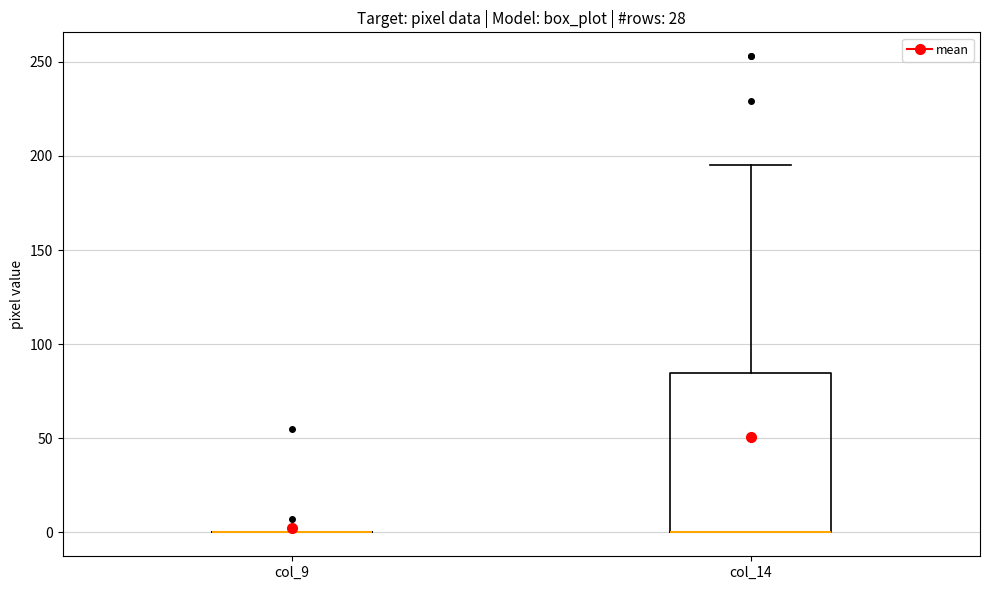

Comparing the boxes themselves (not the whiskers), which one is the tallest?

col_14